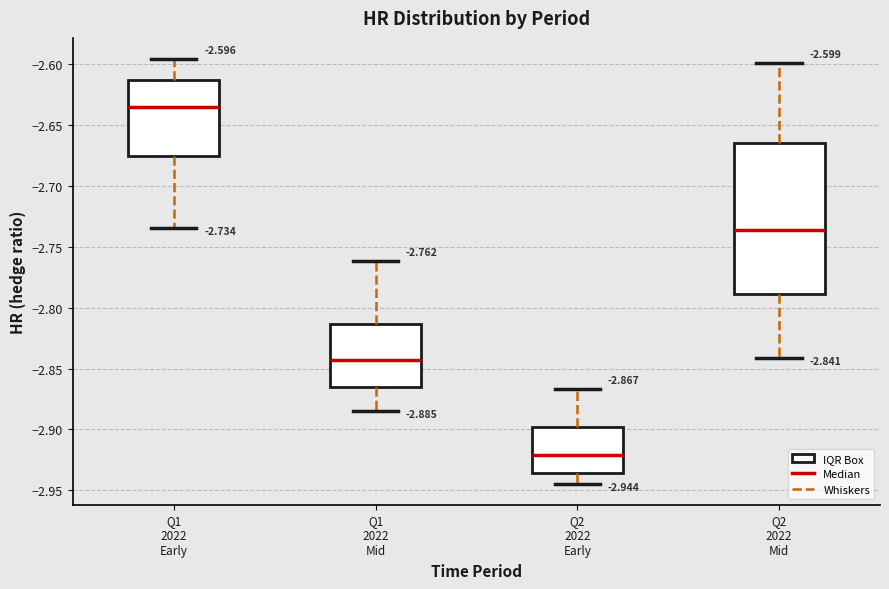

Comparing the boxes themselves (not the whiskers), which one is the tallest?

Q2 2022 Mid